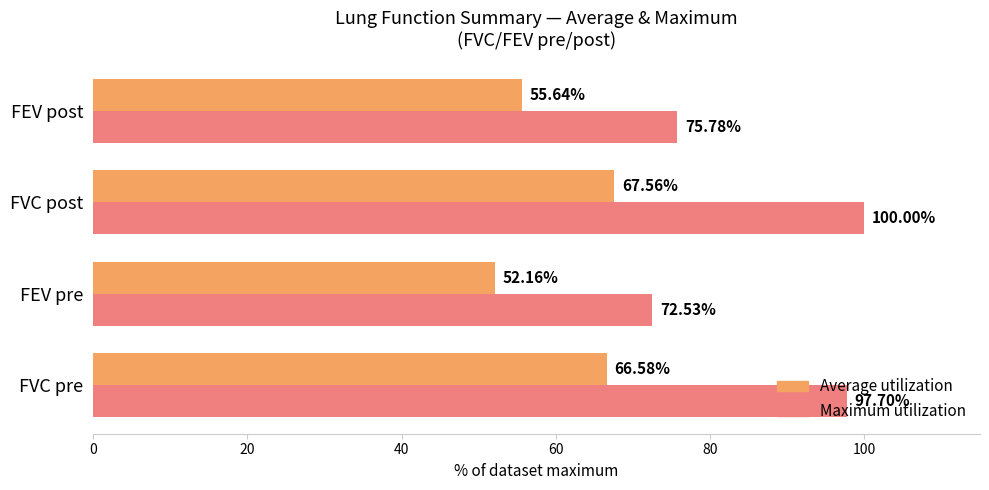

Which label corresponds to the smallest value in the chart?

FEV pre